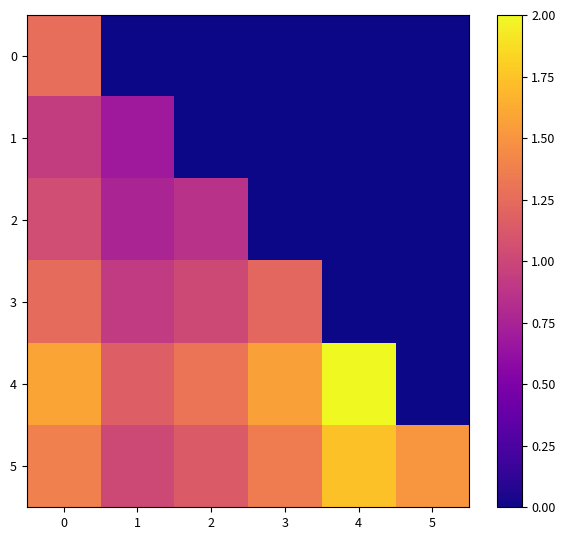

Reading left to right, transcribe all the data shown in this chart.

0: 0=1.3	1=0.0	2=0.0	3=0.0	4=0.0	5=0.0
1: 0=0.9	1=0.7	2=0.0	3=0.0	4=0.0	5=0.0
2: 0=1.0	1=0.8	2=0.9	3=0.0	4=0.0	5=0.0
3: 0=1.2	1=0.9	2=1.0	3=1.2	4=0.0	5=0.0
4: 0=1.6	1=1.2	2=1.3	3=1.6	4=2.0	5=0.0
5: 0=1.4	1=1.0	2=1.1	3=1.4	4=1.7	5=1.5